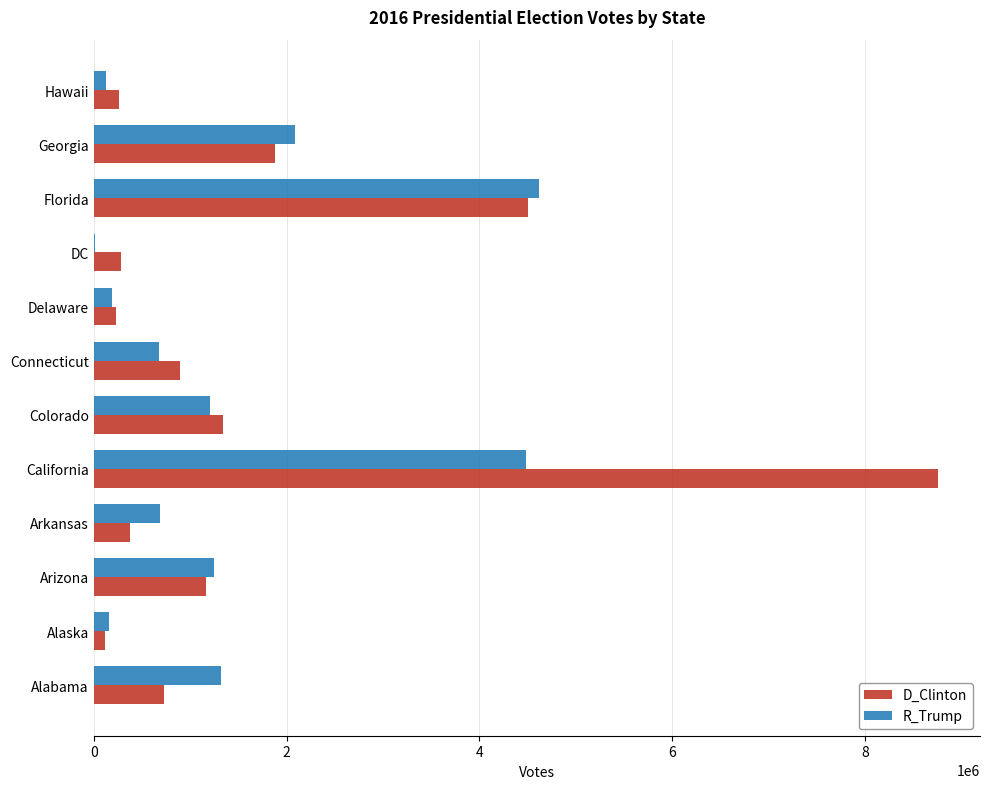

The D_Clinton series shows 2670977 at Florida. True or false?

False